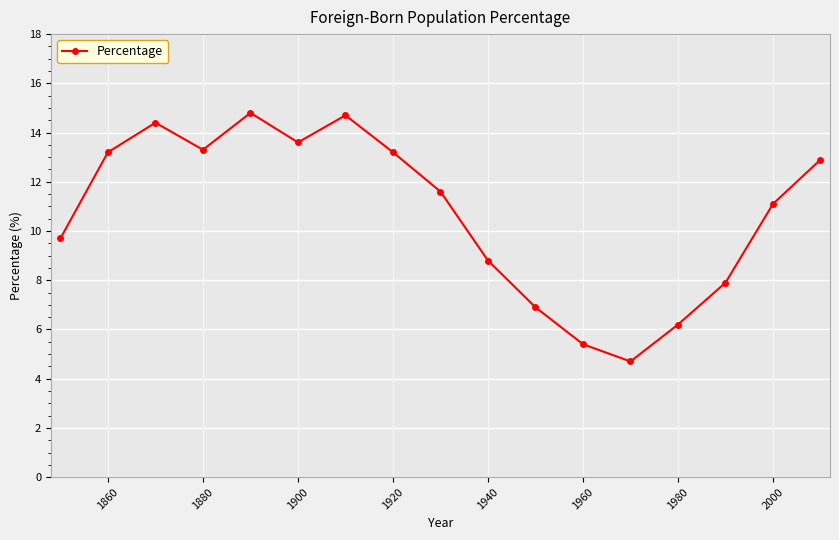

Reading right to left, list all the values displayed in this chart.

12.9	11.1	7.9	6.2	4.7	5.4	6.9	8.8	11.6	13.2	14.7	13.6	14.8	13.3	14.4	13.2	9.7